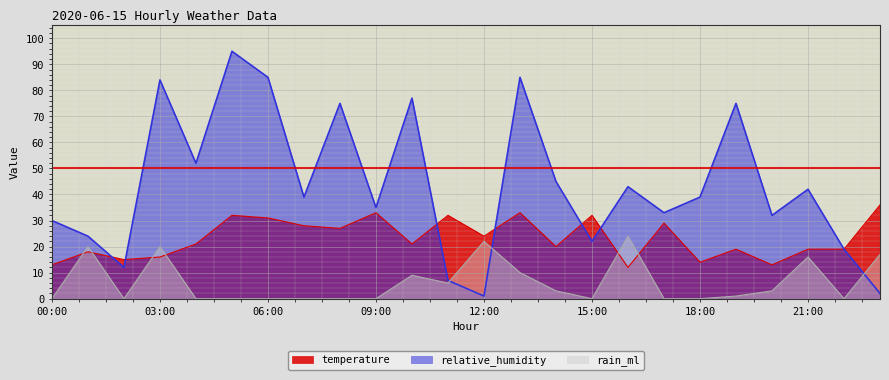

Which series has the largest range (max minus min)?

relative_humidity